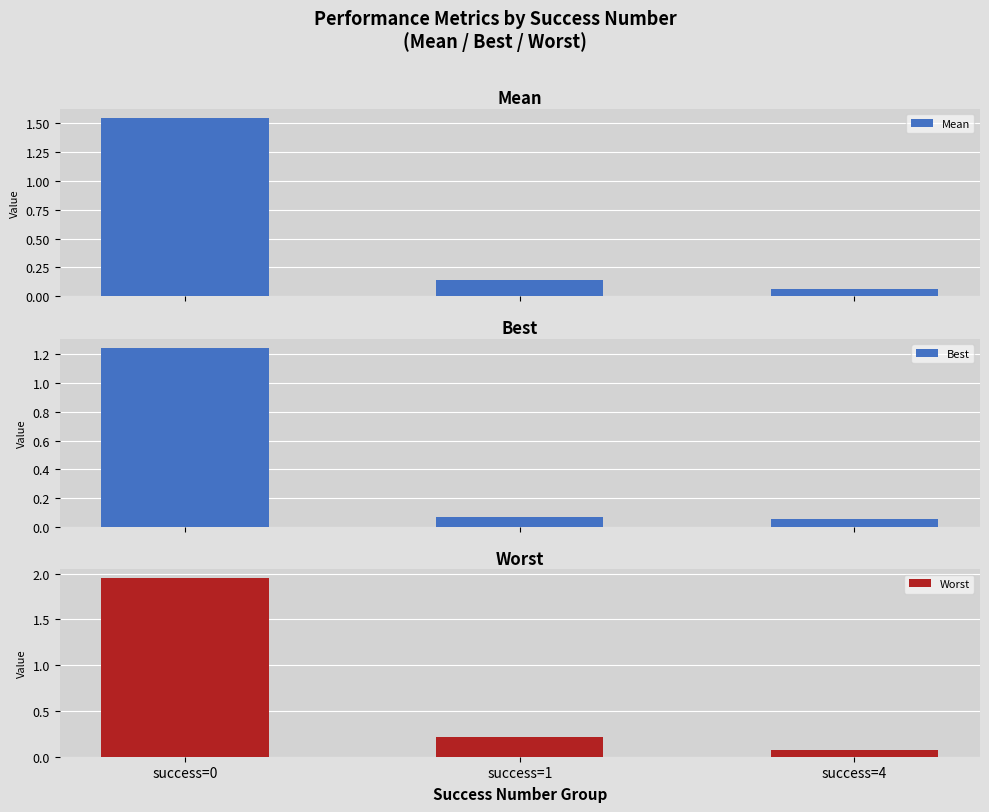

How many groups of bars are there?

3